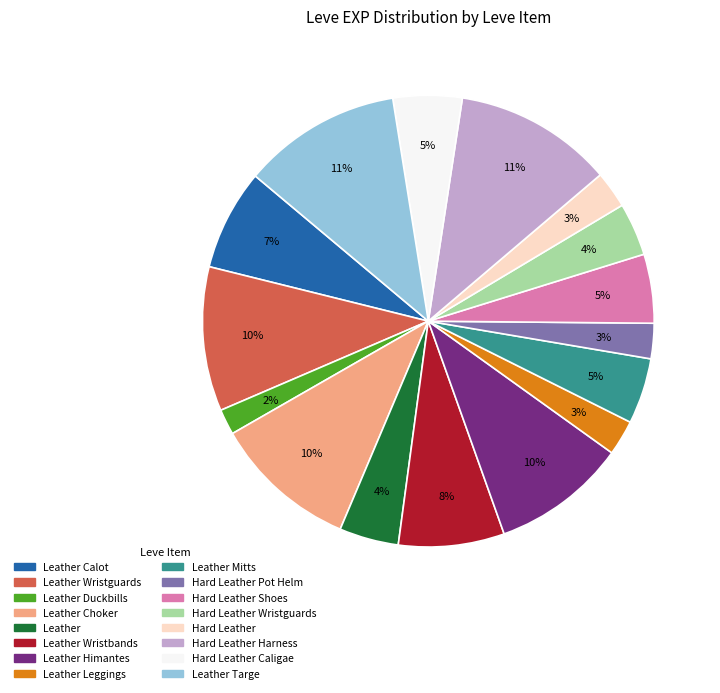

Is there a majority slice in this chart?

No